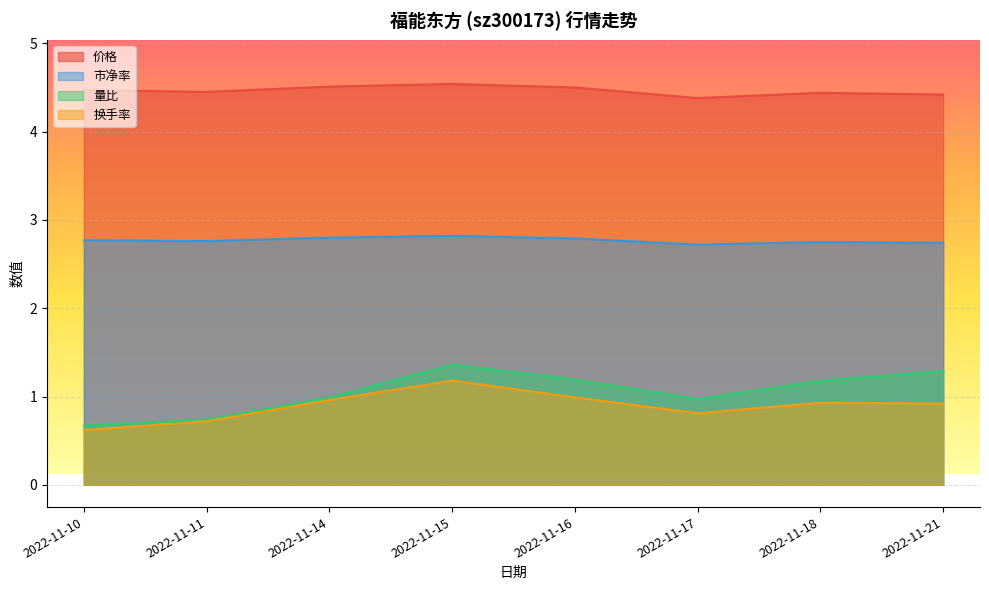

True or false: 量比 has more than 0 points higher than both neighbors.

True